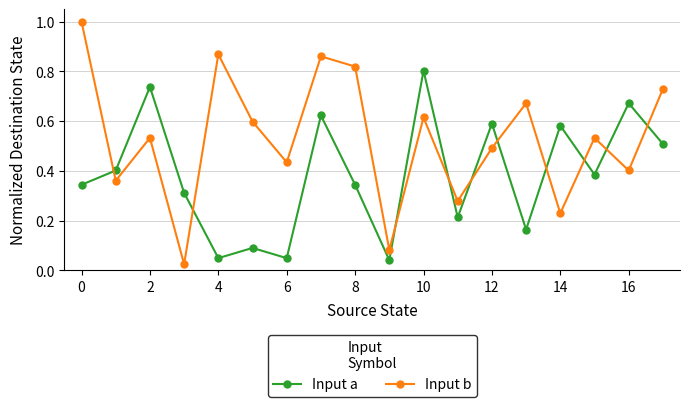

Which series has the largest total across all categories?

Input b